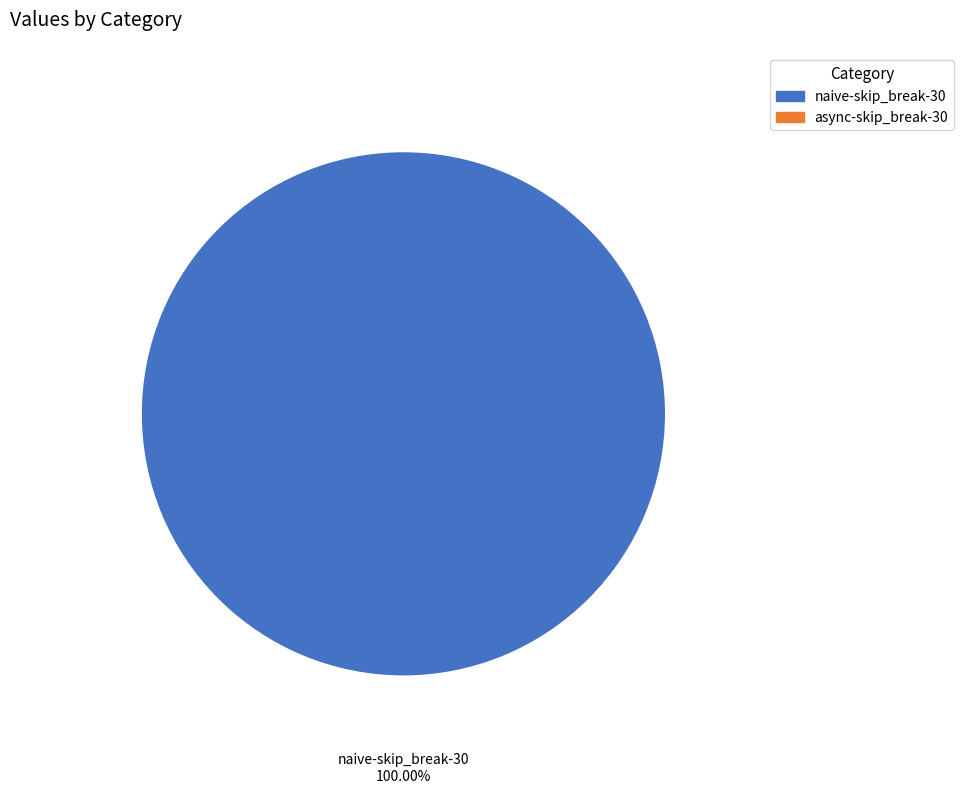

Rank the categories by value from highest to lowest.

naive-skip_break-30